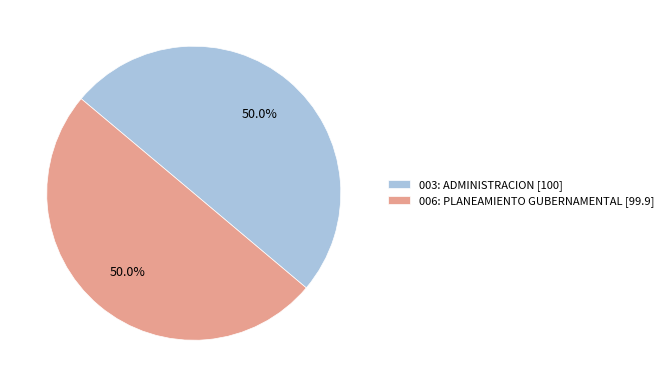

What percentage is the 003: ADMINISTRACION slice, to the nearest percent?

50%